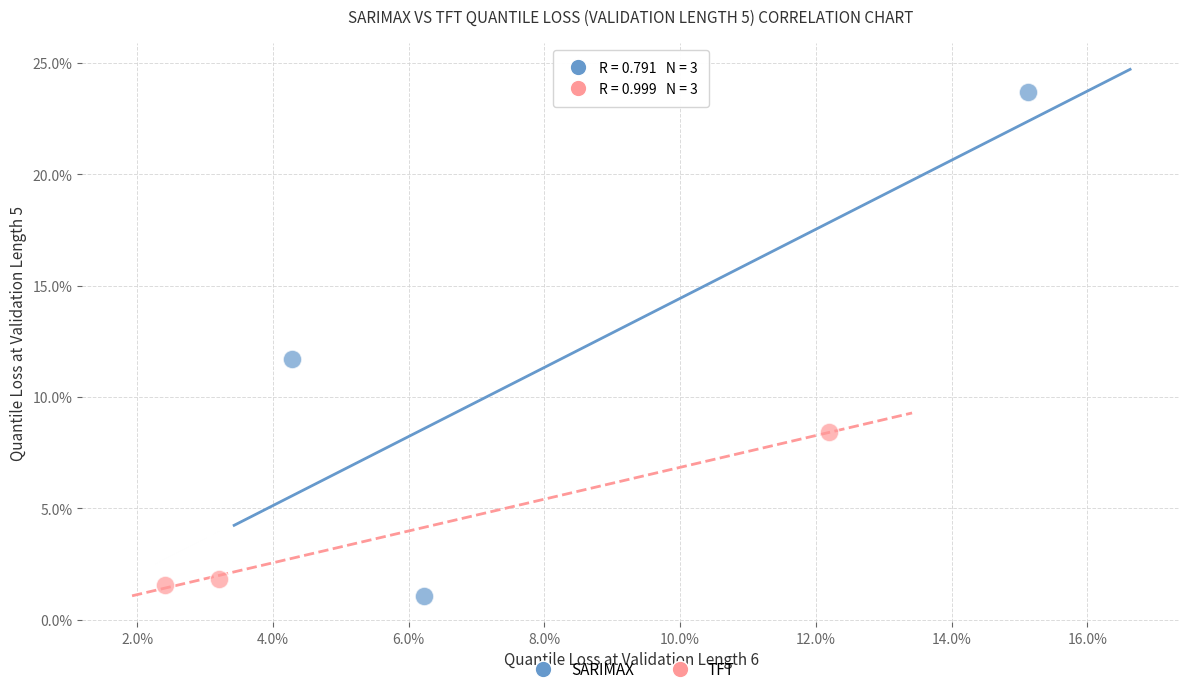

What are all the series names shown in the legend?

SARIMAX, TFT